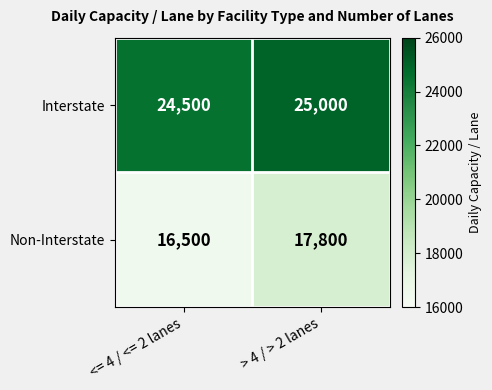

Reading right to left, extract all data points from this chart.

Interstate: 25000	24500
Non-Interstate: 17800	16500